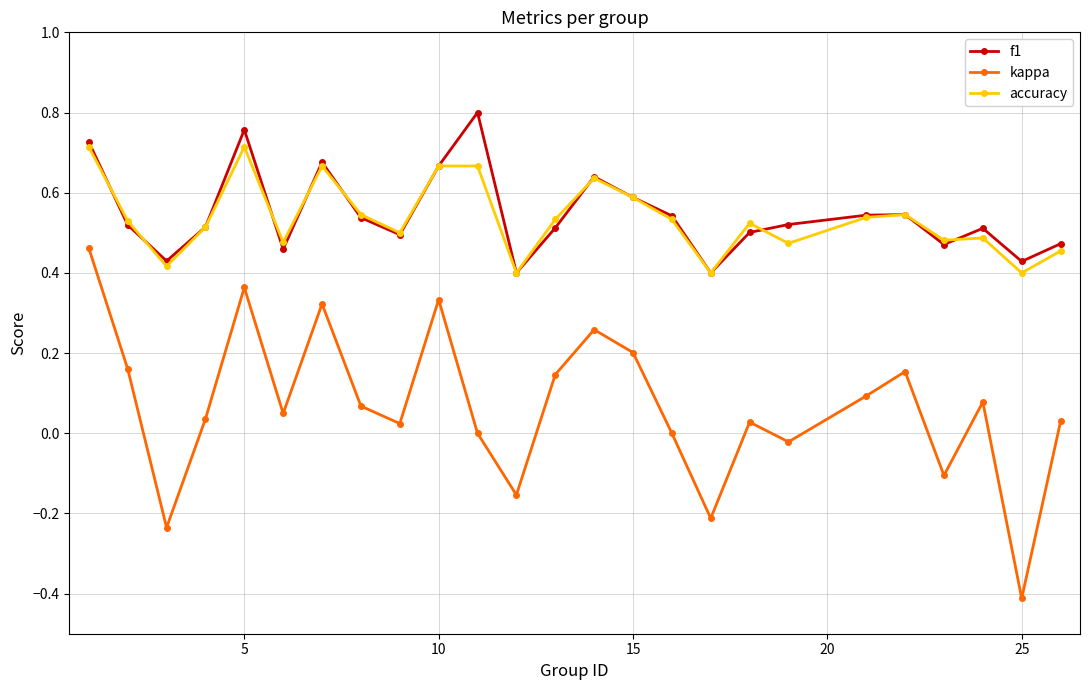

True or false: kappa and f1 intersect in this chart.

False